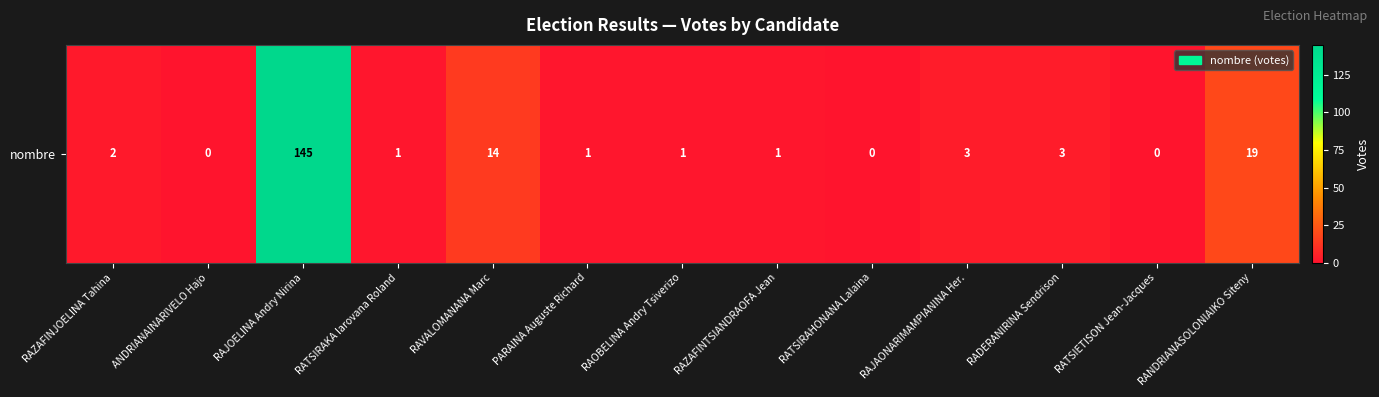

Which label corresponds to the smallest value in the chart?

ANDRIANAINARIVELO Hajo